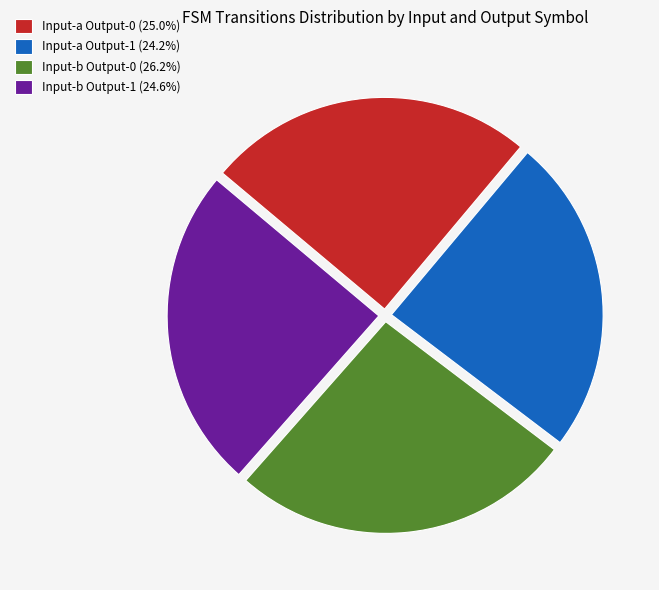

Count the number of slices in the pie.

4